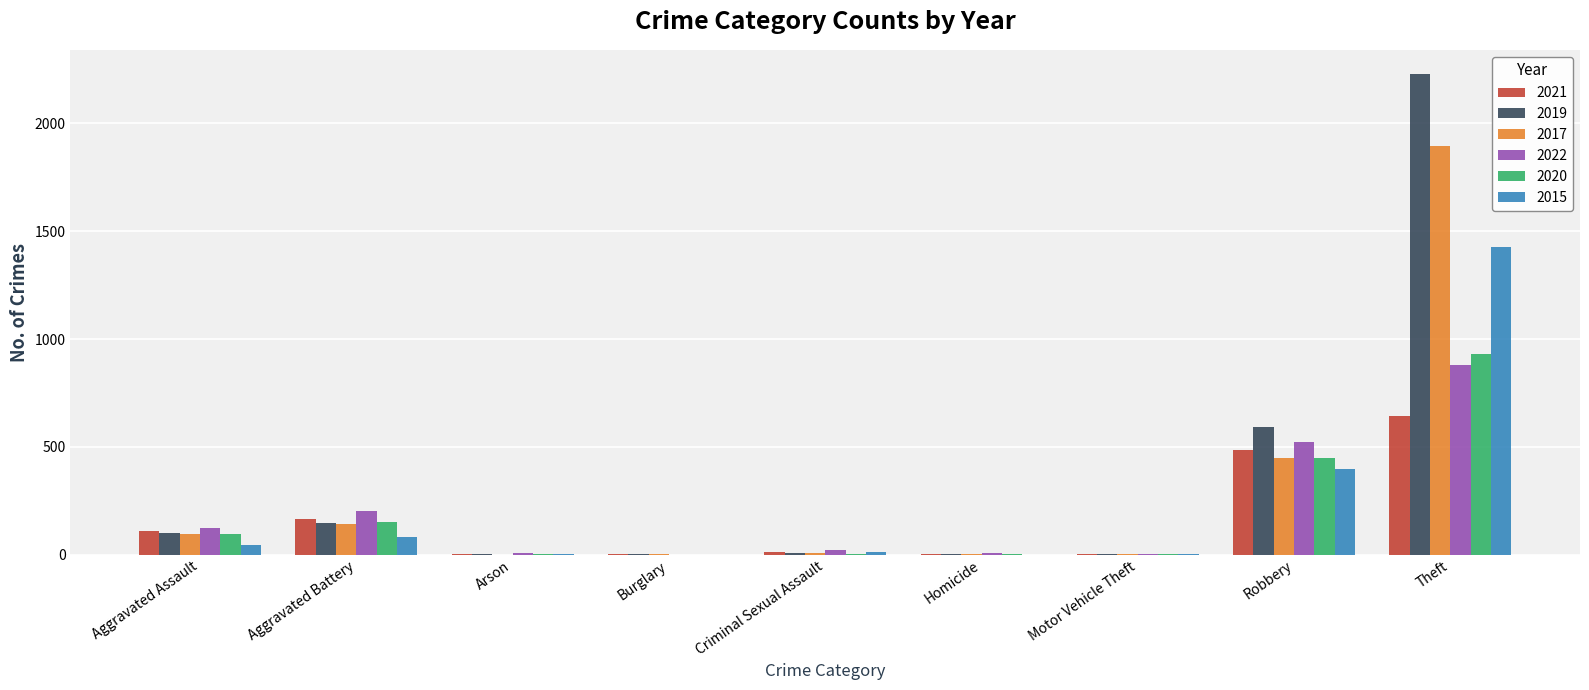

Which category has the highest value in the 2020 series?

Theft